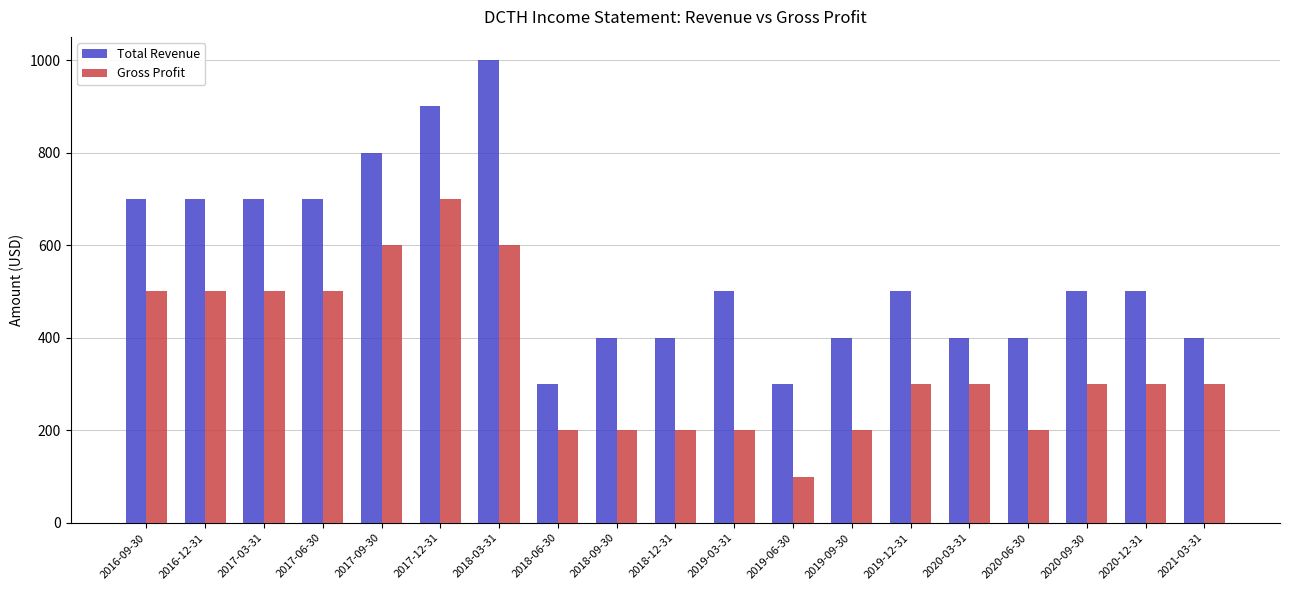

What is the total value across all series at 2017-03-31?

1200